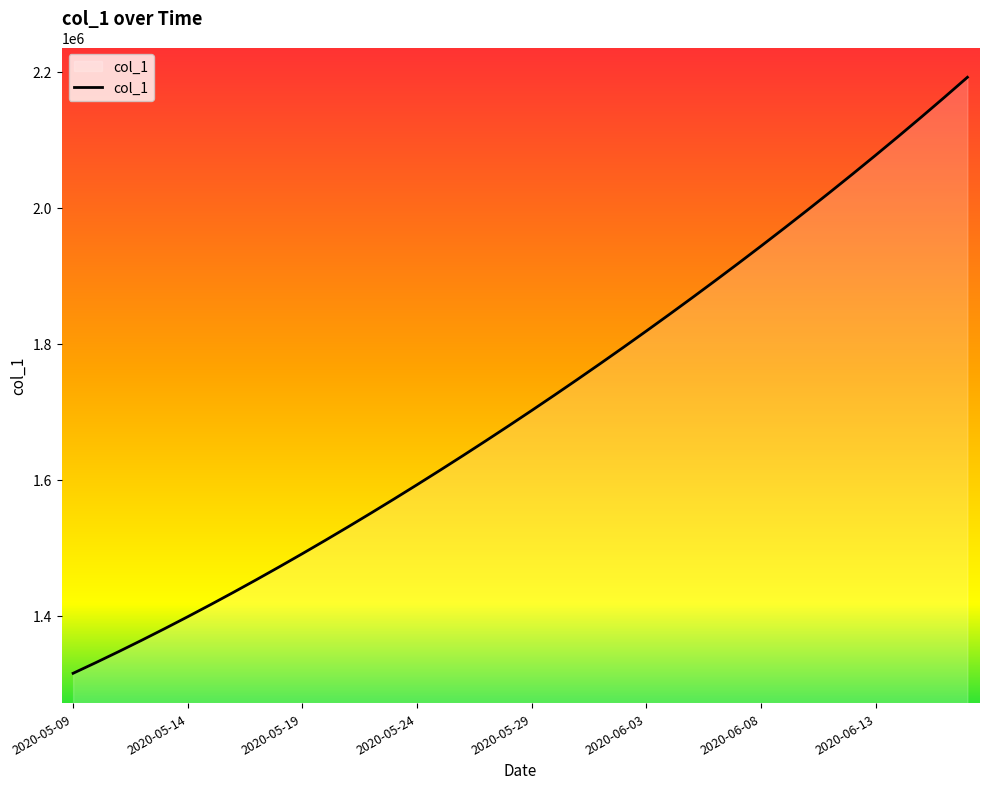

What is the greatest value displayed?

2192185.0